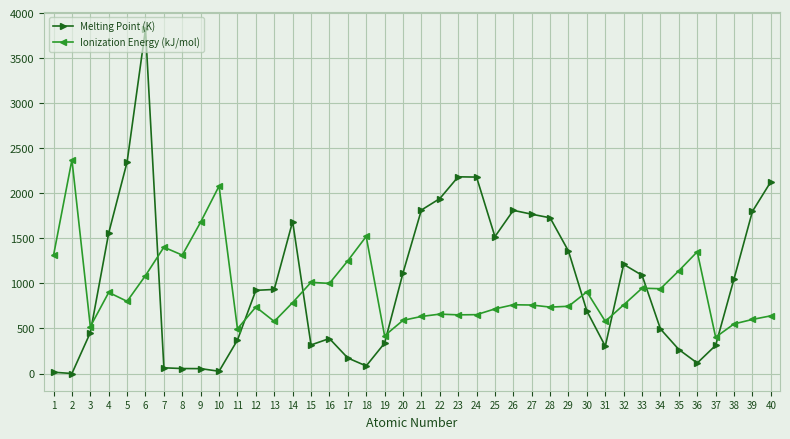

At 39, list the series in order from smallest to largest.

Ionization Energy (kJ/mol), Melting Point (K)